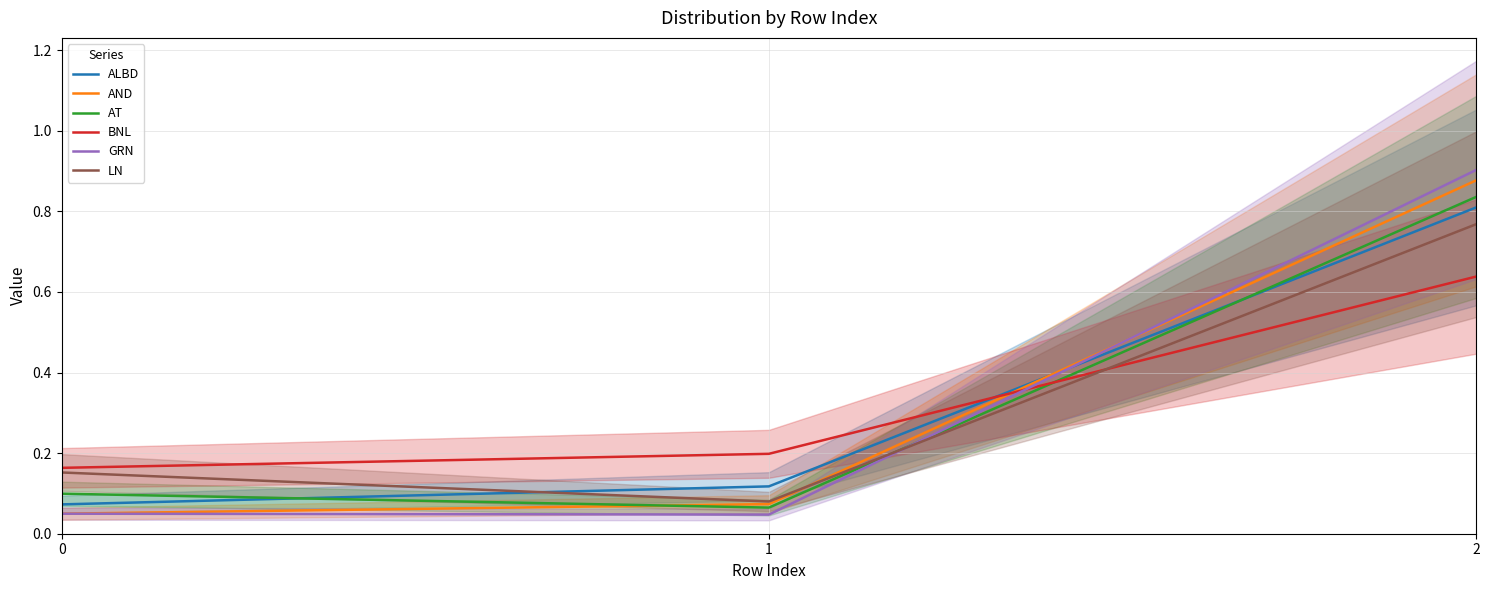

Which series has the largest range (max minus min)?

GRN